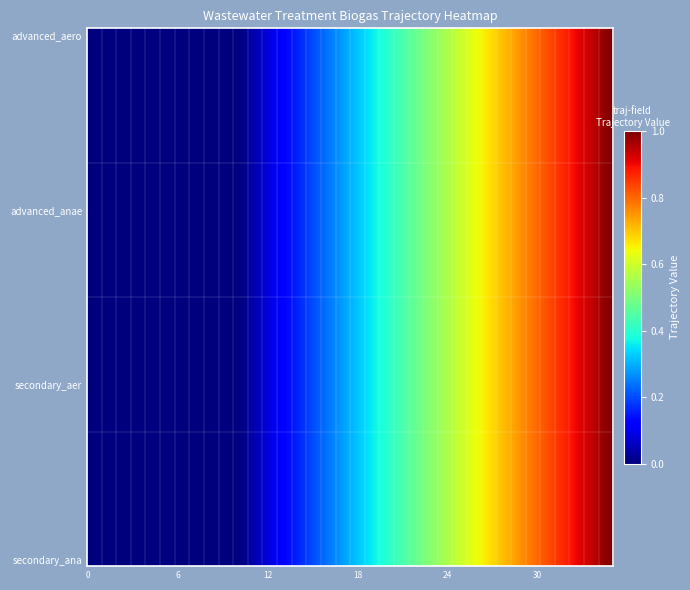

Reading left to right, what are all the values shown in this chart?

gasrf_trww_biogas_treated_advanced_aero: 0=0.0	1=0.0	2=0.0	3=0.0	4=0.0	5=0.0	6=0.0	7=0.0	8=0.0	9=0.0	10=0.0	11=0.0	12=0.1	13=0.1	14=0.2	15=0.2	16=0.2	17=0.3	18=0.3	19=0.4	20=0.4	21=0.4	22=0.5	23=0.5	24=0.6	25=0.6	26=0.6	27=0.7	28=0.7	29=0.8	30=0.8	31=0.8	32=0.9	33=0.9	34=1.0	35=1.0
gasrf_trww_biogas_treated_advanced_anae: 0=0.0	1=0.0	2=0.0	3=0.0	4=0.0	5=0.0	6=0.0	7=0.0	8=0.0	9=0.0	10=0.0	11=0.0	12=0.1	13=0.1	14=0.2	15=0.2	16=0.2	17=0.3	18=0.3	19=0.4	20=0.4	21=0.4	22=0.5	23=0.5	24=0.6	25=0.6	26=0.6	27=0.7	28=0.7	29=0.8	30=0.8	31=0.8	32=0.9	33=0.9	34=1.0	35=1.0
gasrf_trww_biogas_treated_secondary_aer: 0=0.0	1=0.0	2=0.0	3=0.0	4=0.0	5=0.0	6=0.0	7=0.0	8=0.0	9=0.0	10=0.0	11=0.0	12=0.1	13=0.1	14=0.2	15=0.2	16=0.2	17=0.3	18=0.3	19=0.4	20=0.4	21=0.4	22=0.5	23=0.5	24=0.6	25=0.6	26=0.6	27=0.7	28=0.7	29=0.8	30=0.8	31=0.8	32=0.9	33=0.9	34=1.0	35=1.0
gasrf_trww_biogas_treated_secondary_ana: 0=0.0	1=0.0	2=0.0	3=0.0	4=0.0	5=0.0	6=0.0	7=0.0	8=0.0	9=0.0	10=0.0	11=0.0	12=0.1	13=0.1	14=0.2	15=0.2	16=0.2	17=0.3	18=0.3	19=0.4	20=0.4	21=0.4	22=0.5	23=0.5	24=0.6	25=0.6	26=0.6	27=0.7	28=0.7	29=0.8	30=0.8	31=0.8	32=0.9	33=0.9	34=1.0	35=1.0